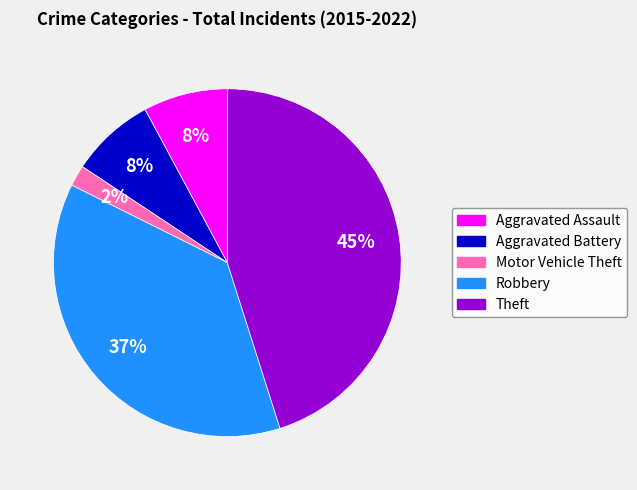

Combined, do Theft and Motor Vehicle Theft account for over 50%?

No